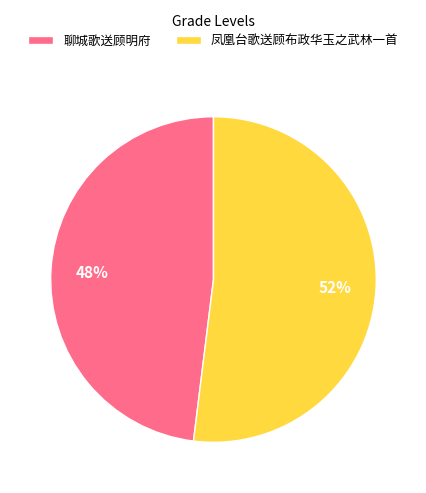

Count the number of slices in the pie.

2